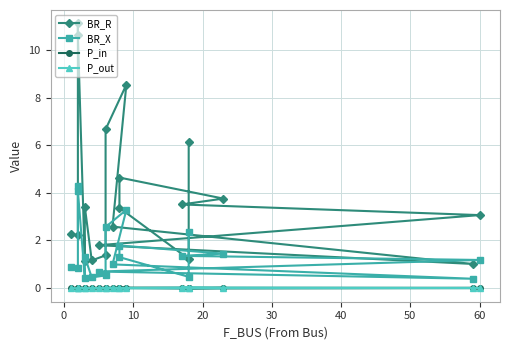

How many distinct data groups are displayed?

4